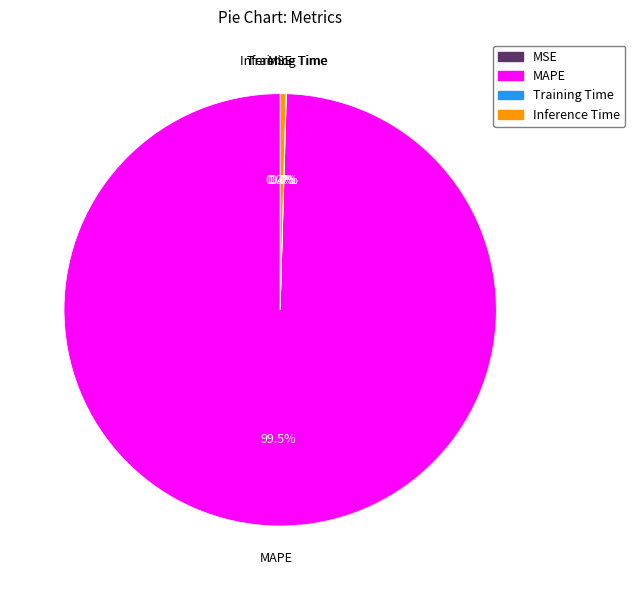

What percentage do MAPE and Inference Time together represent?

100.0%